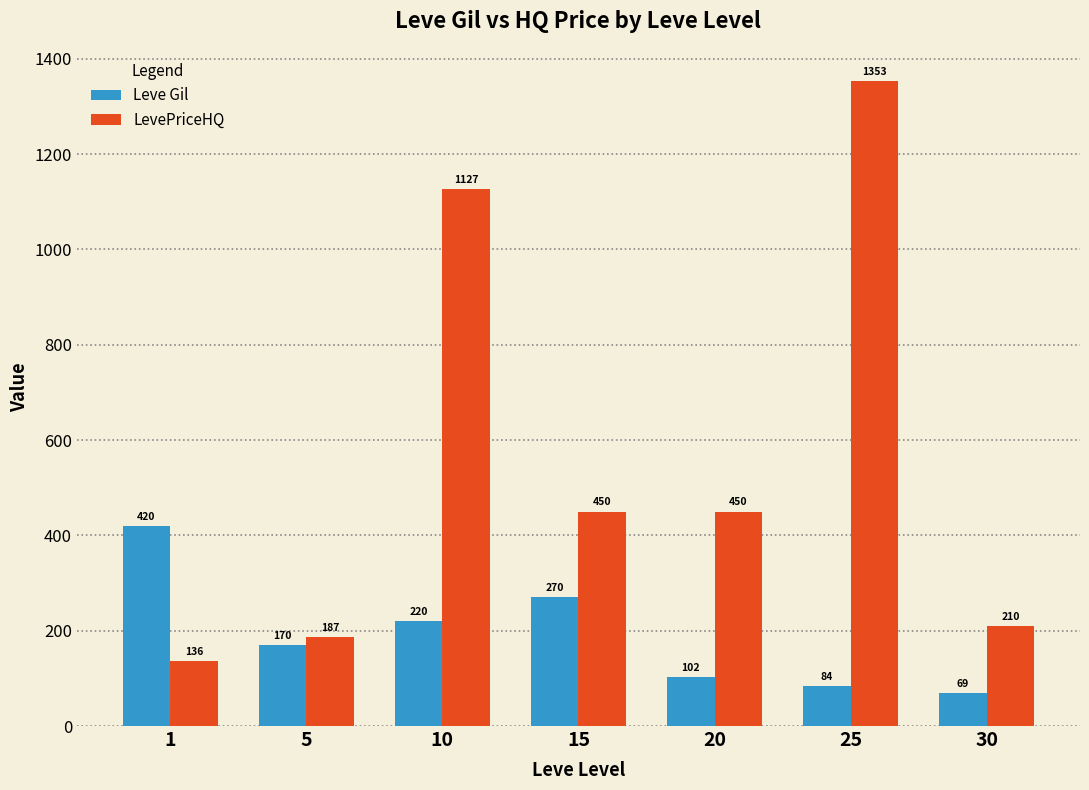

At which category is the sum across all series the highest?

25